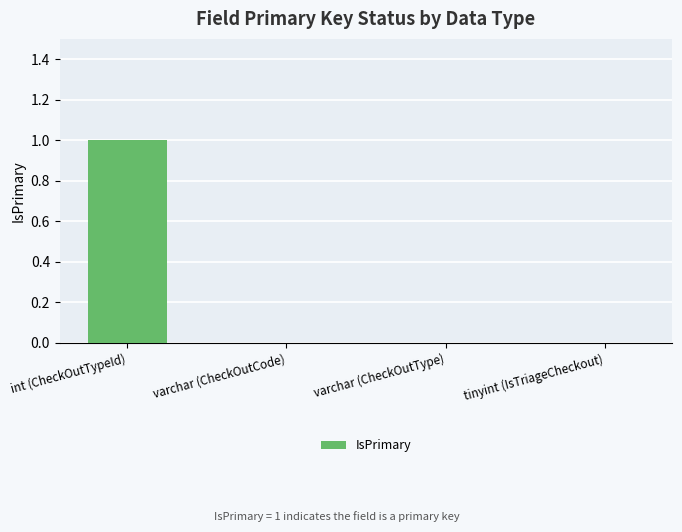

At which category does the chart reach its peak across all series?

int (CheckOutTypeId)